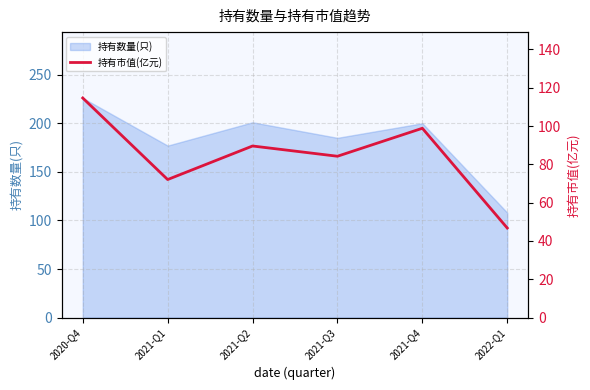

What is the greatest value displayed?

114.7